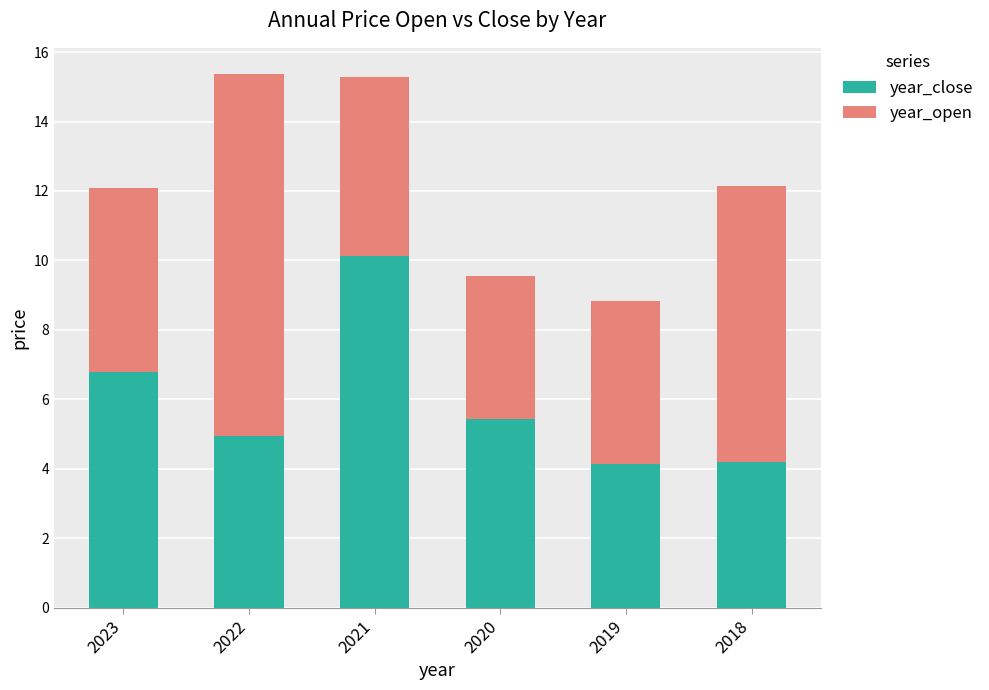

What is the lowest value of the year_close series?

4.2